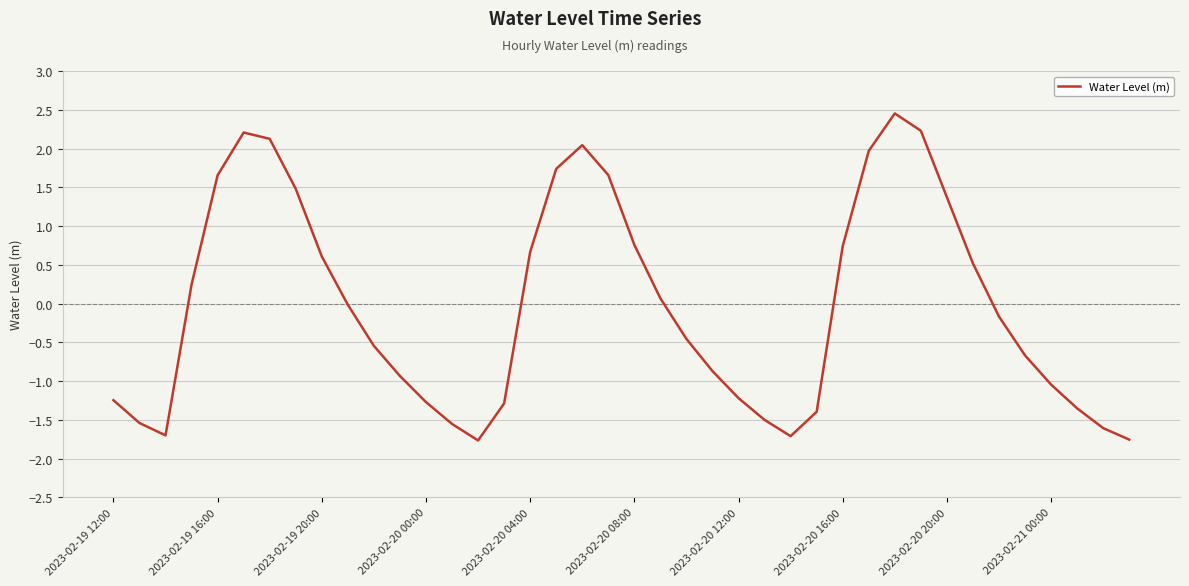

What is the minimum value shown in the chart?

-1.8